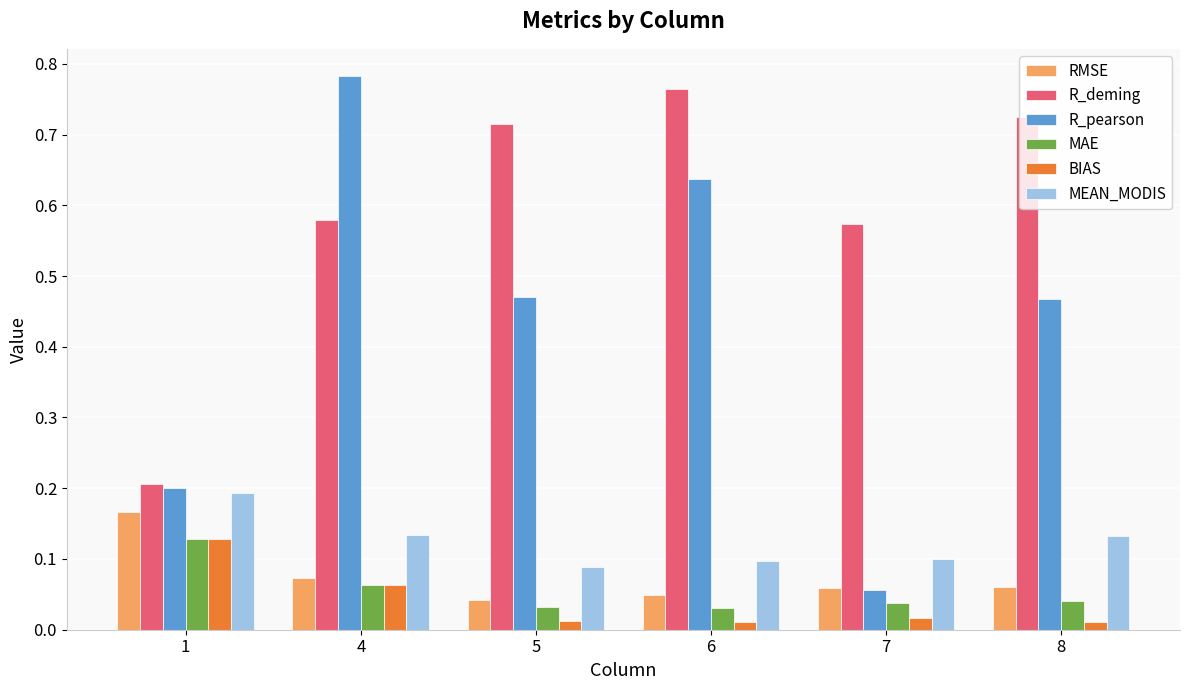

How many bars are there in each group?

6